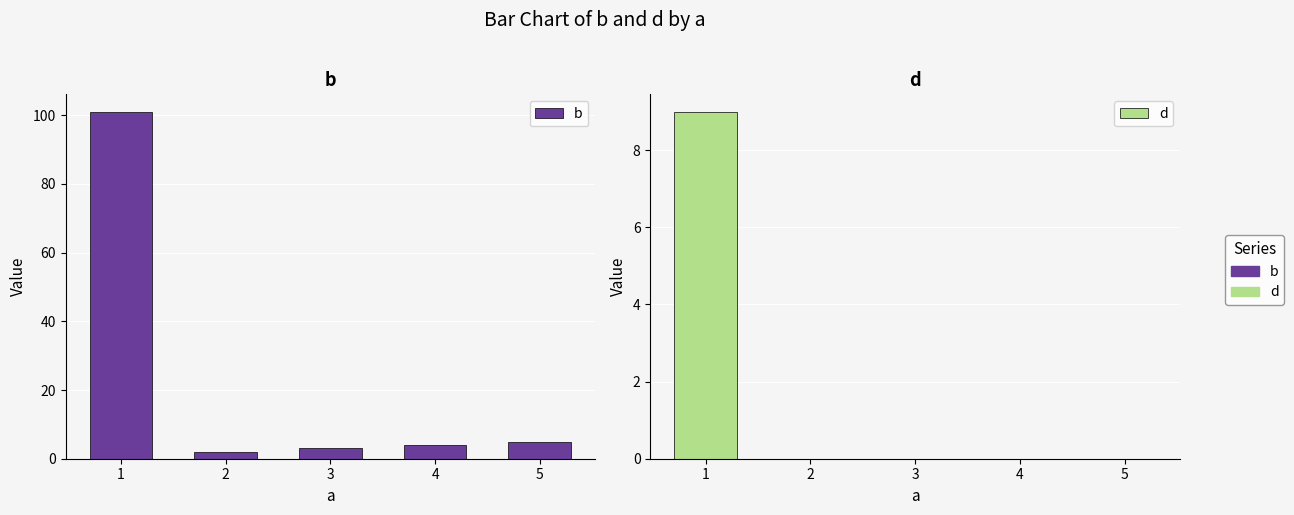

How many values in the b series are below 4?

2